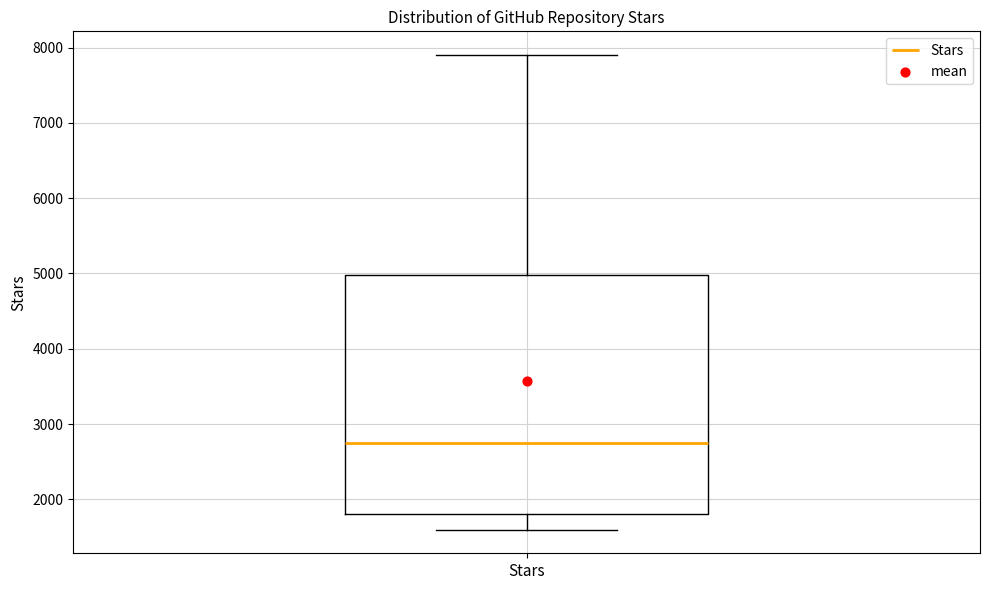

Where does the lower whisker of the box for Stars end on the y-axis? The values are not printed on the chart, so give them approximately, as read against the axis.

1600